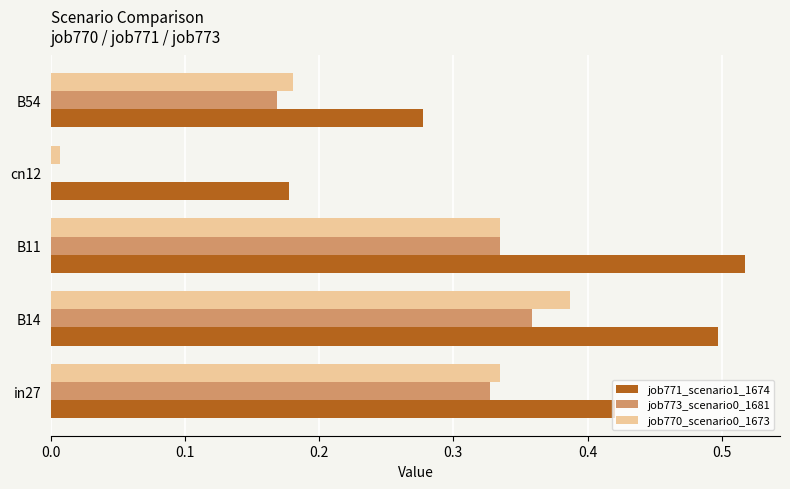

At which category is the sum across all series the highest?

B14